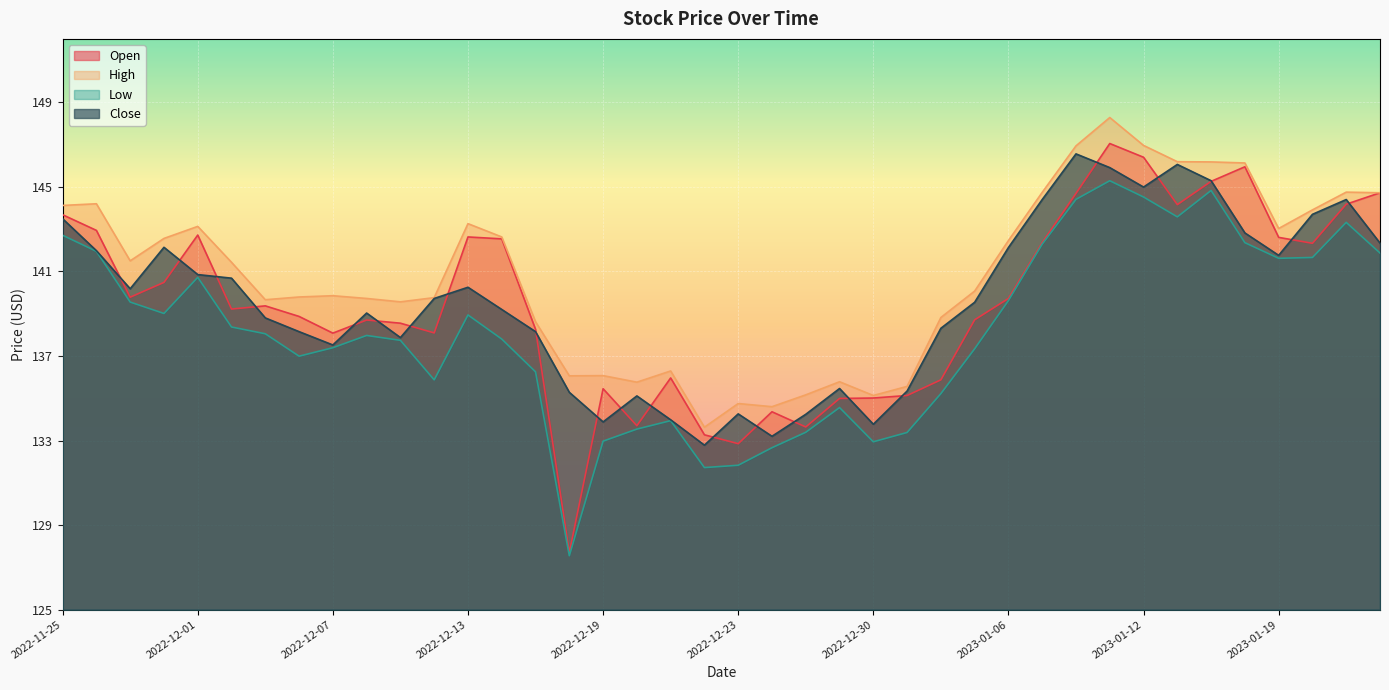

How many values in the Low series exceed 138?

20